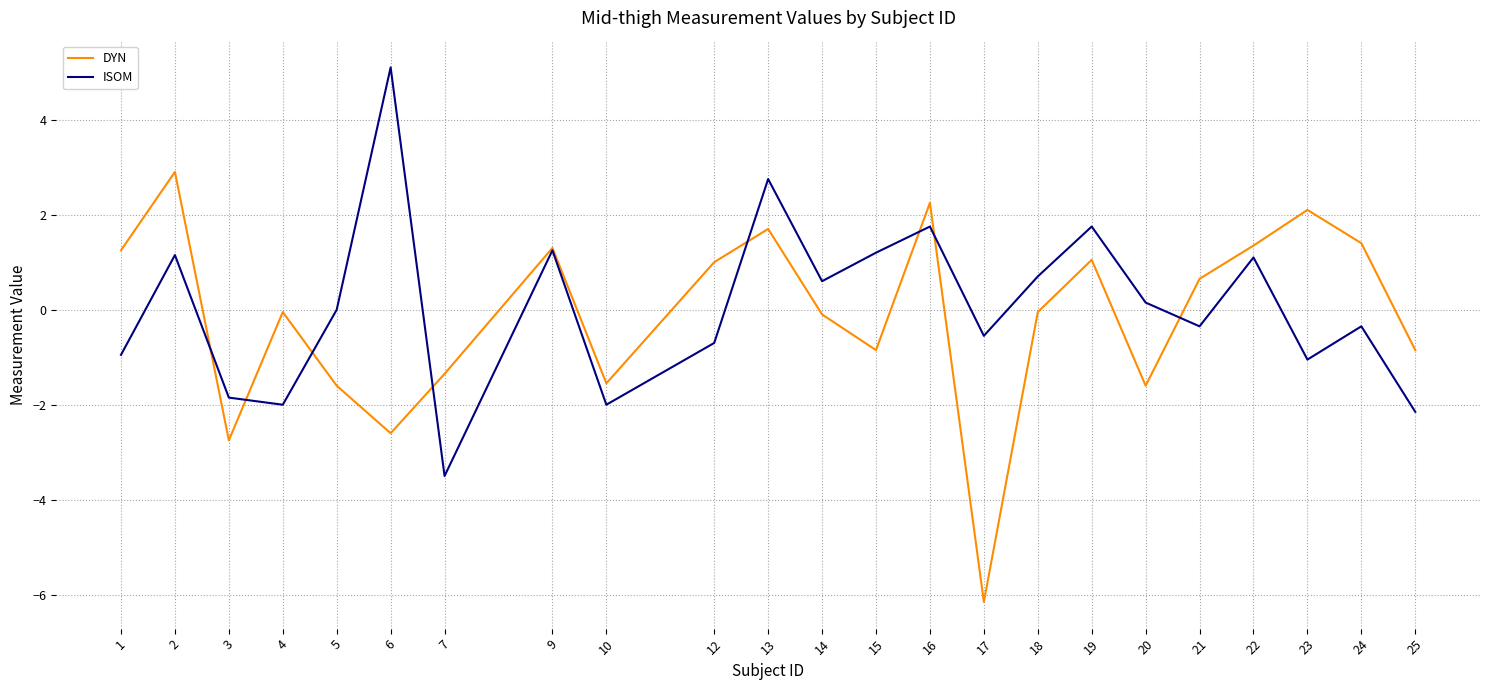

What is the sum of the DYN values at 18 and 17?

-6.2